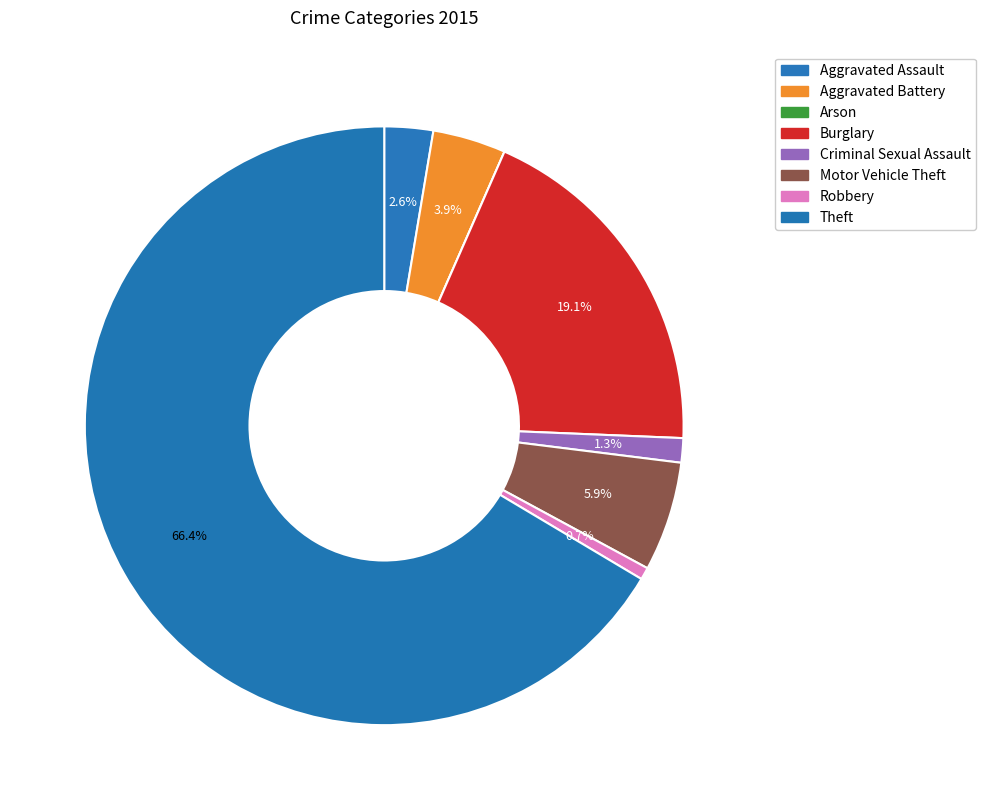

What is the change in value from Aggravated Assault to Arson?

-4